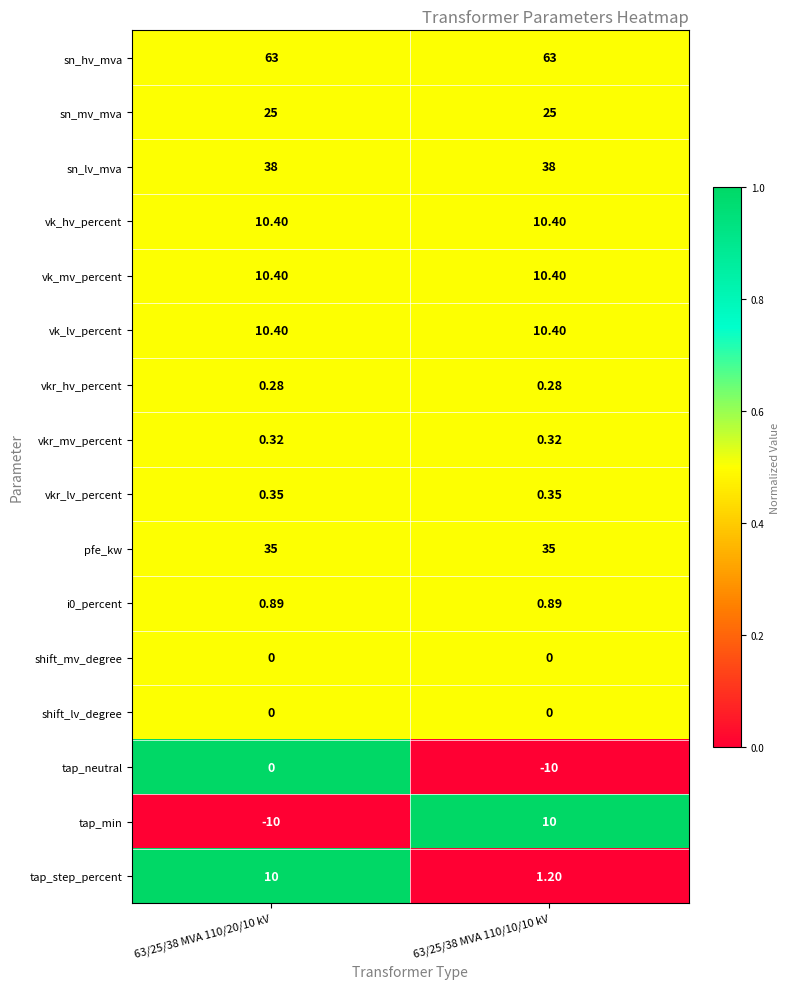

Which series changed the most between 63/25/38 MVA 110/20/10 kV and 63/25/38 MVA 110/10/10 kV?

tap_min